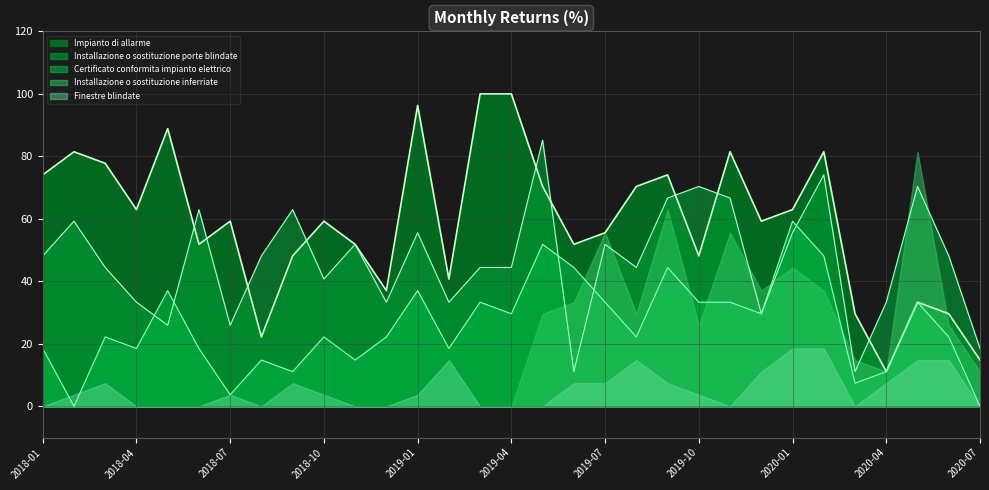

How many lines are shown in the chart?

5